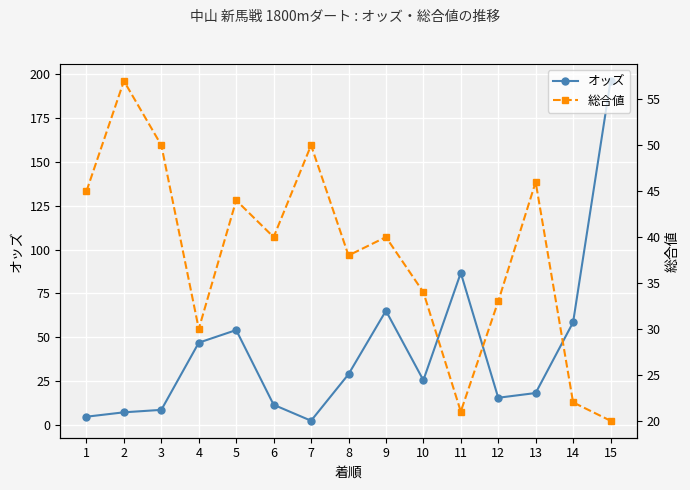

Which series ends up on top after the final intersection of 総合値 and オッズ?

オッズ